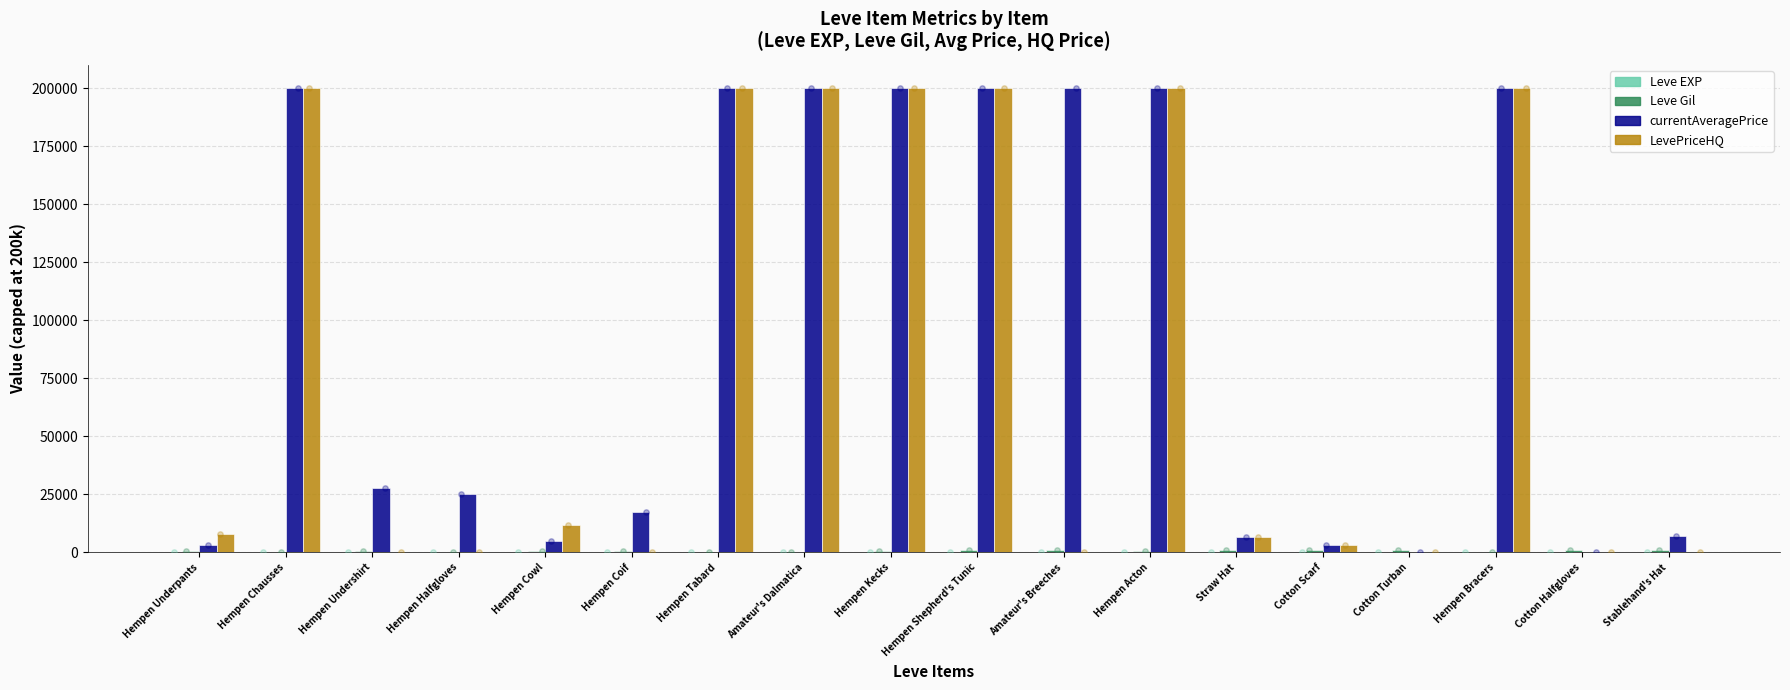

At how many categories does at least one series exceed 5220?

15